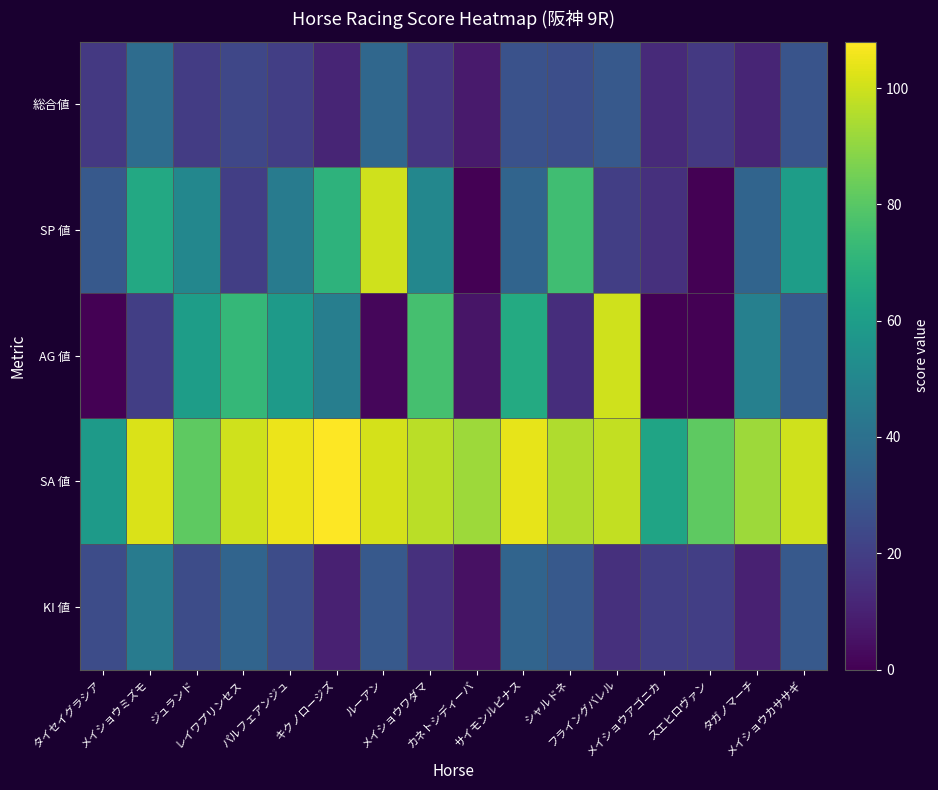

At which category is the sum across all series the highest?

メイショウミズモ